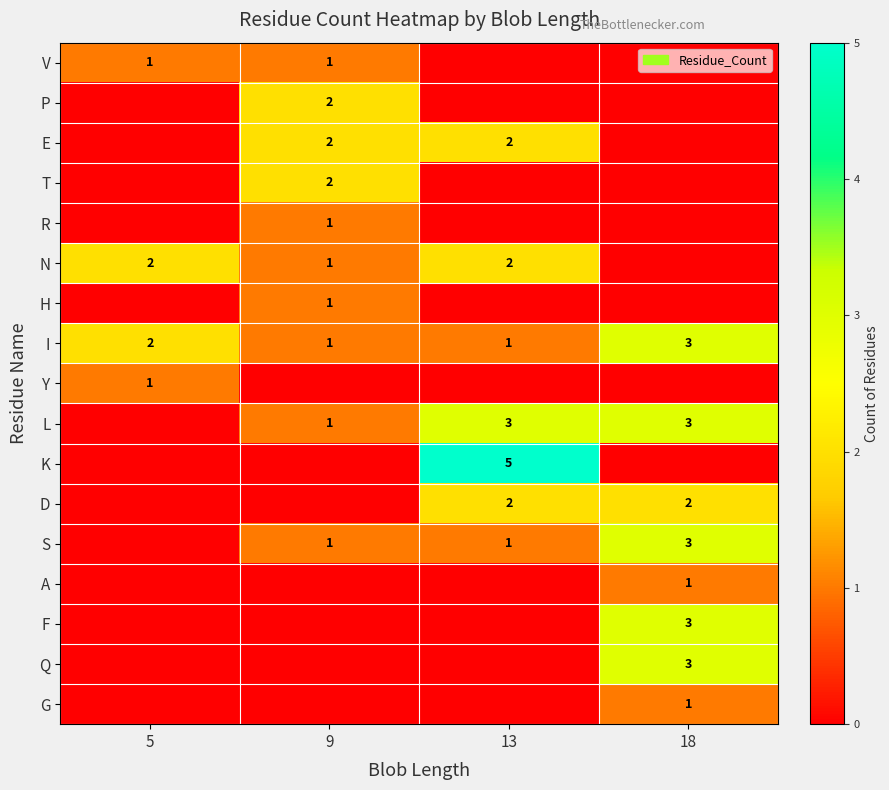

Is it true that A equals 1 at 18?

True